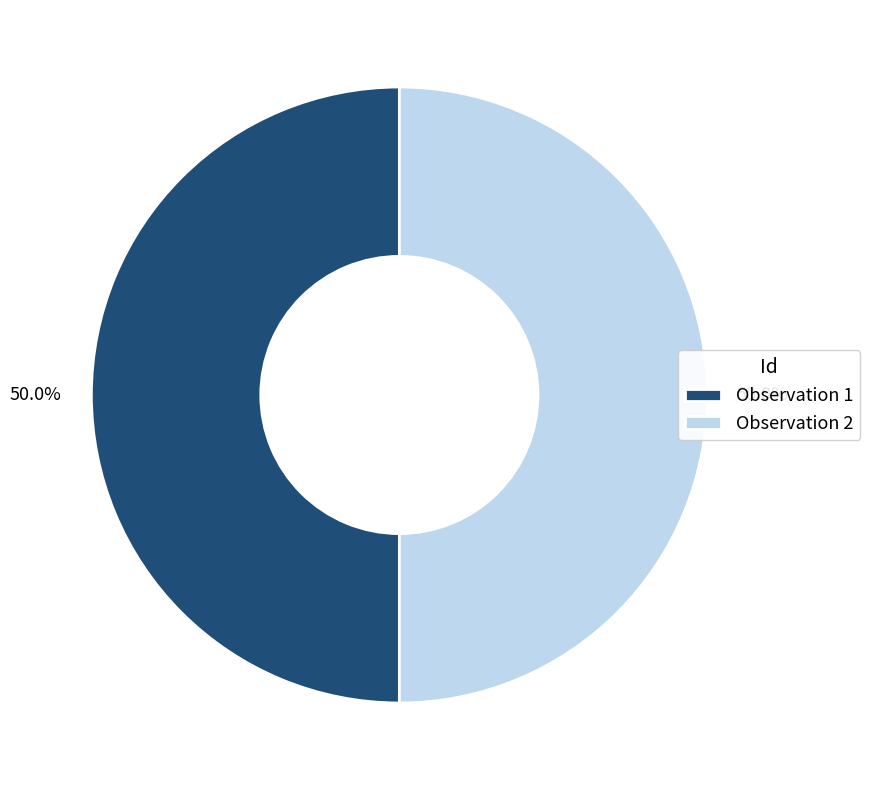

How much of the chart is everything except Observation 2?

50.0%